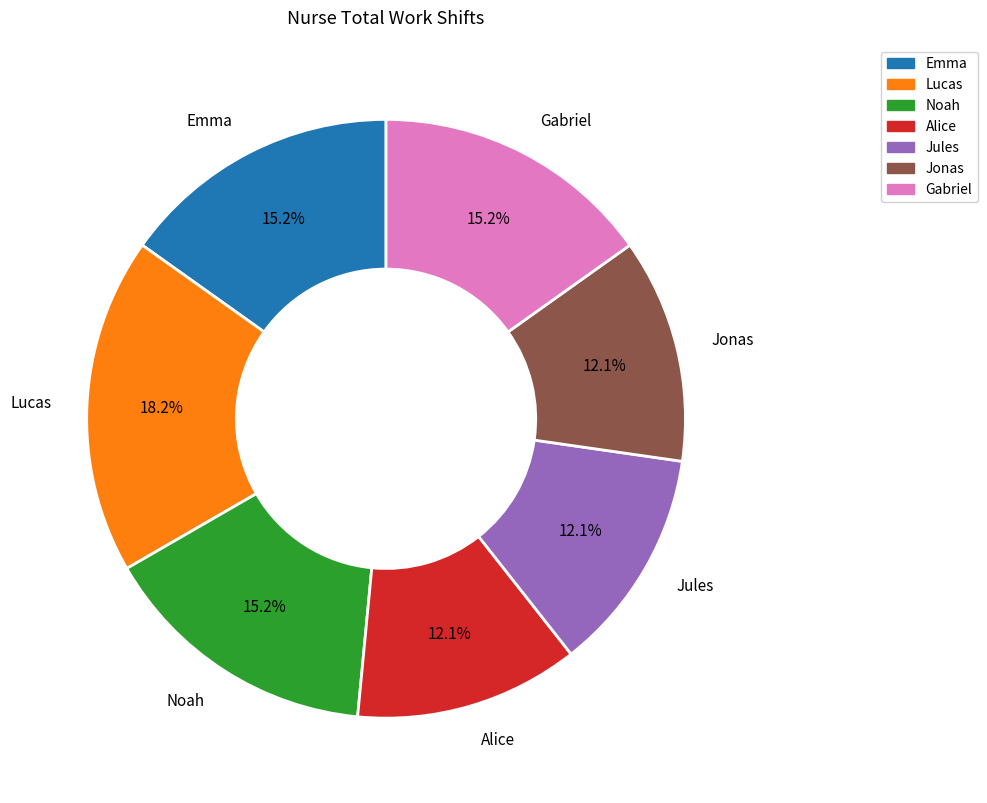

To the nearest percent, what percentage of the pie is Emma?

15%